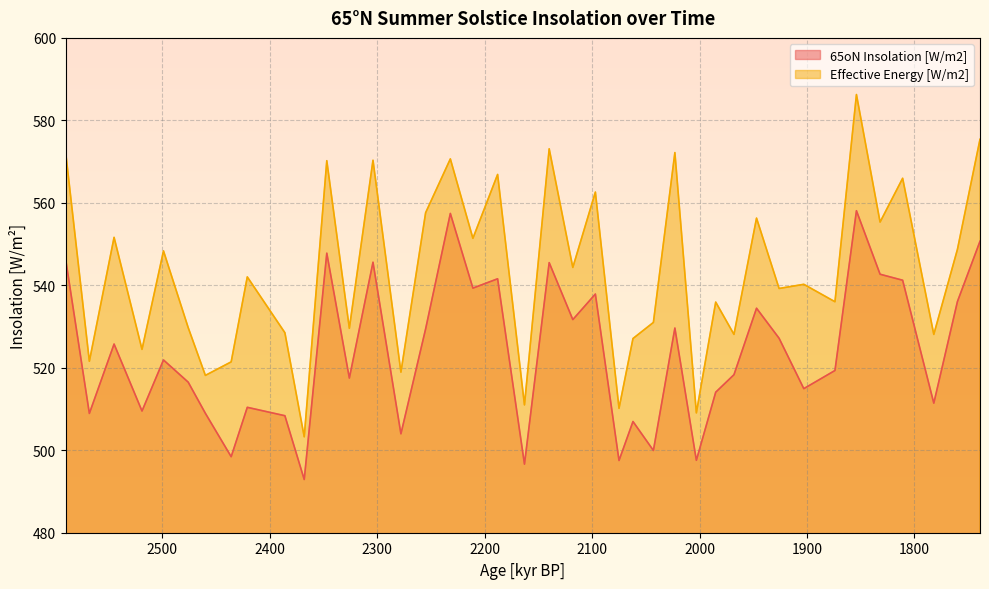

What is the difference between the second highest and minimum values in the Effective Energy [W/m2] series?

72.1